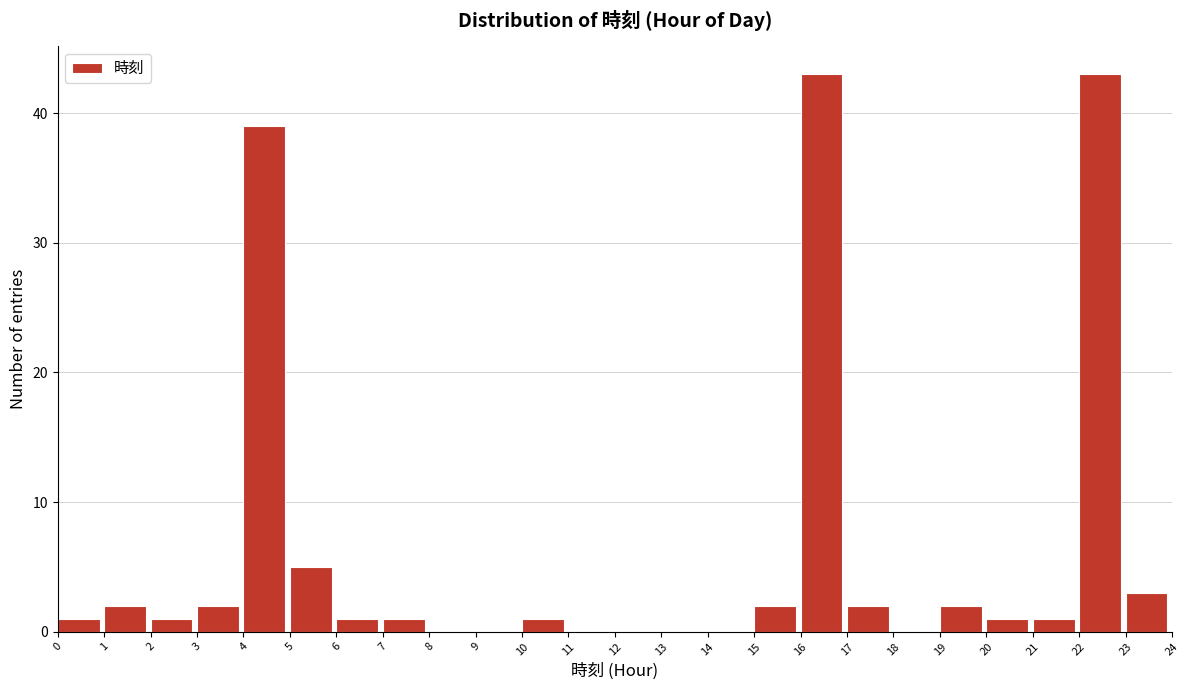

Reading left to right, transcribe this chart: for each bar, give the range it covers on the x-axis and its height. The values are not printed on the chart, so give them approximately, as read against the axis.

0 to 1: 1
1 to 2: 2
2 to 3: 1
3 to 4: 2
4 to 5: 39
5 to 6: 5
6 to 7: 1
7 to 8: 1
8 to 9: 0
9 to 10: 0
10 to 11: 1
11 to 12: 0
12 to 13: 0
13 to 14: 0
14 to 15: 0
15 to 16: 2
16 to 17: 43
17 to 18: 2
18 to 19: 0
19 to 20: 2
20 to 21: 1
21 to 22: 1
22 to 23: 43
23 to 24: 3